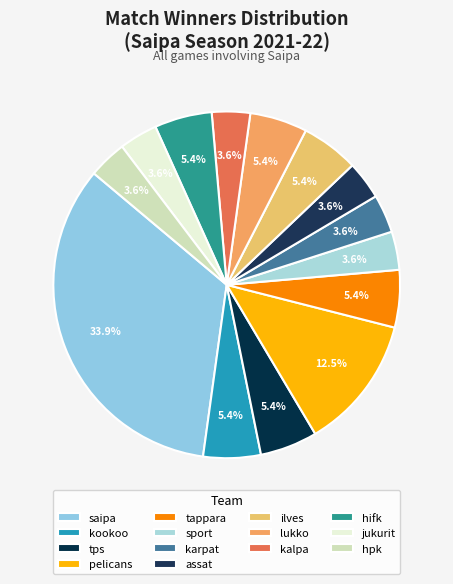

To the nearest percent, what is the average slice percentage?

7%